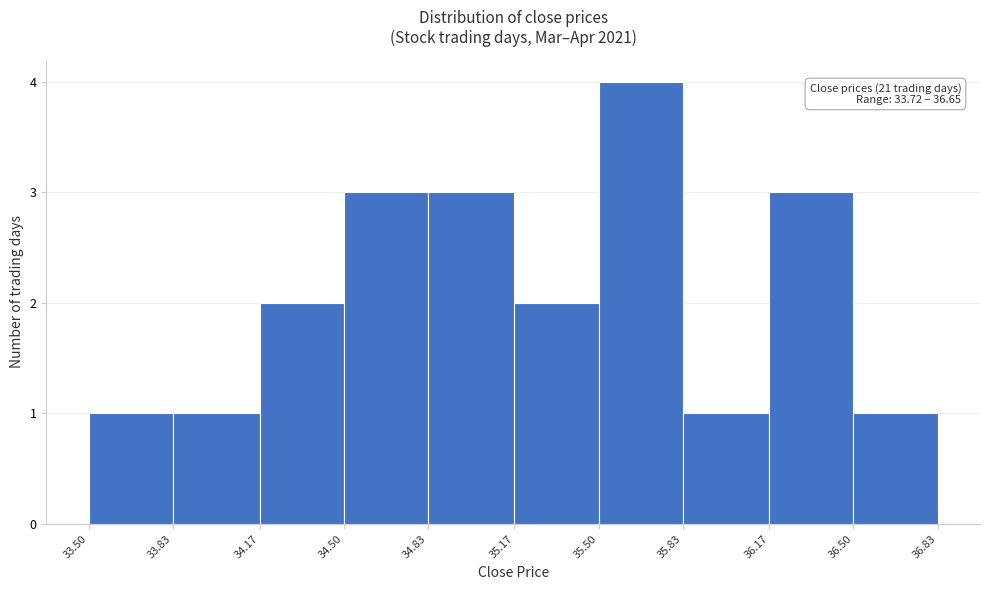

Over which range of the x-axis is the bar tallest?

35.50 to 35.83